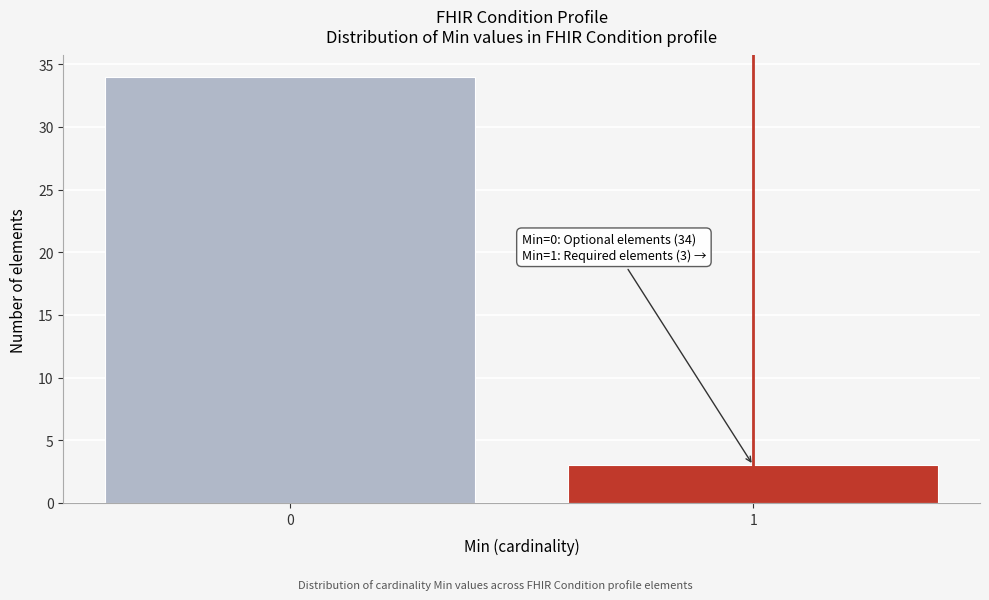

Reading left to right, extract all data points from this chart.

34	3